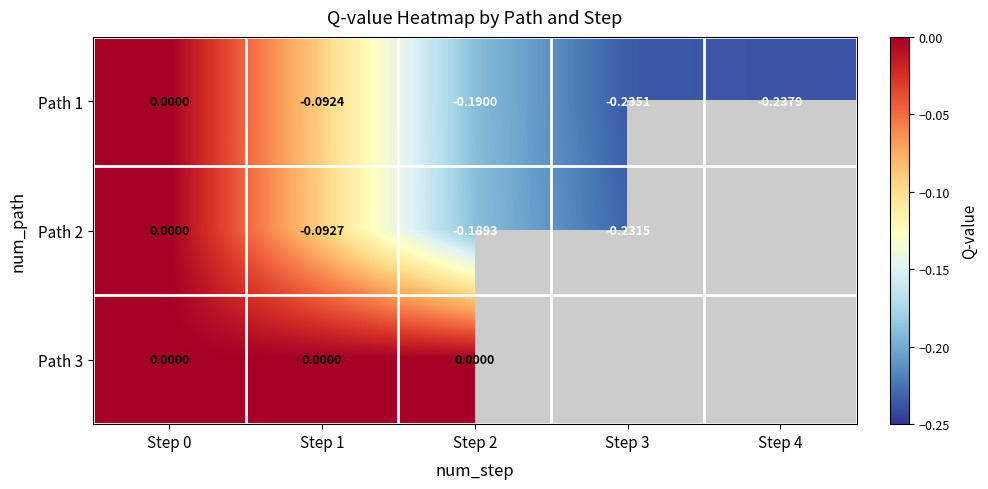

What is the minimum value shown in the chart?

-0.2